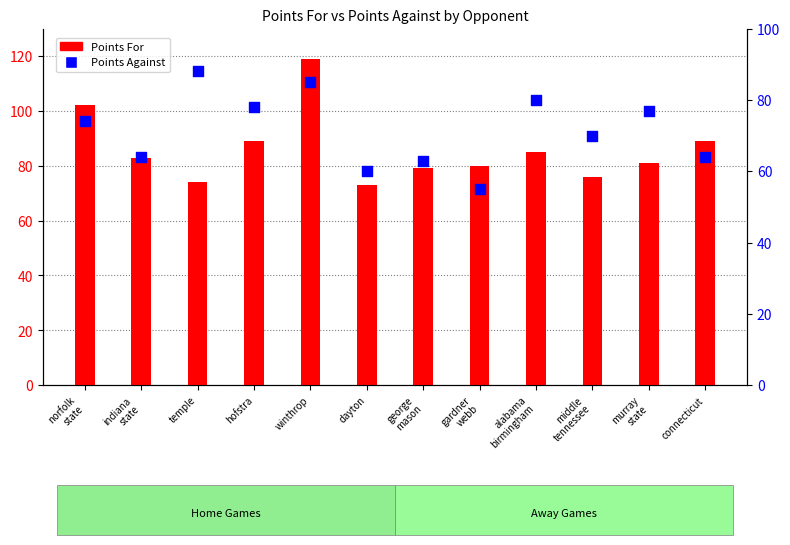

Which series contains the highest Y value?

Points For